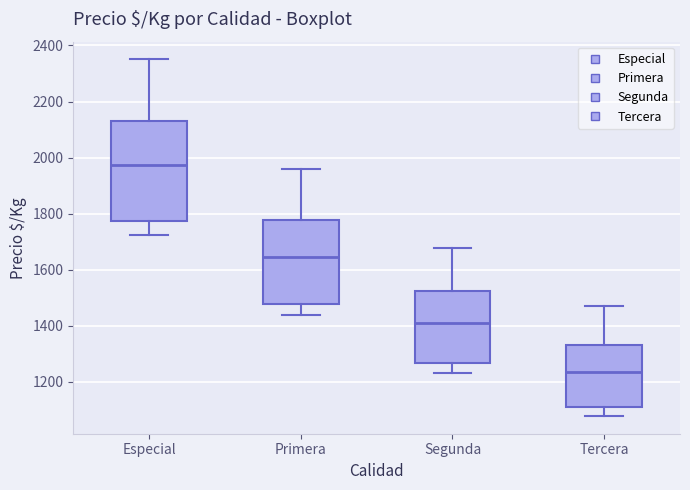

Reading left to right, transcribe this box plot: for each box, give where its median line is, the range the box spans, and where its two whiskers end, as read against the y-axis. The values are not printed on the chart, so give them approximately, as read against the axis.

Especial: median 1980, box 1780 to 2140, whiskers 1720 to 2360
Primera: median 1640, box 1480 to 1780, whiskers 1440 to 1960
Segunda: median 1400, box 1260 to 1520, whiskers 1240 to 1680
Tercera: median 1240, box 1100 to 1340, whiskers 1080 to 1460